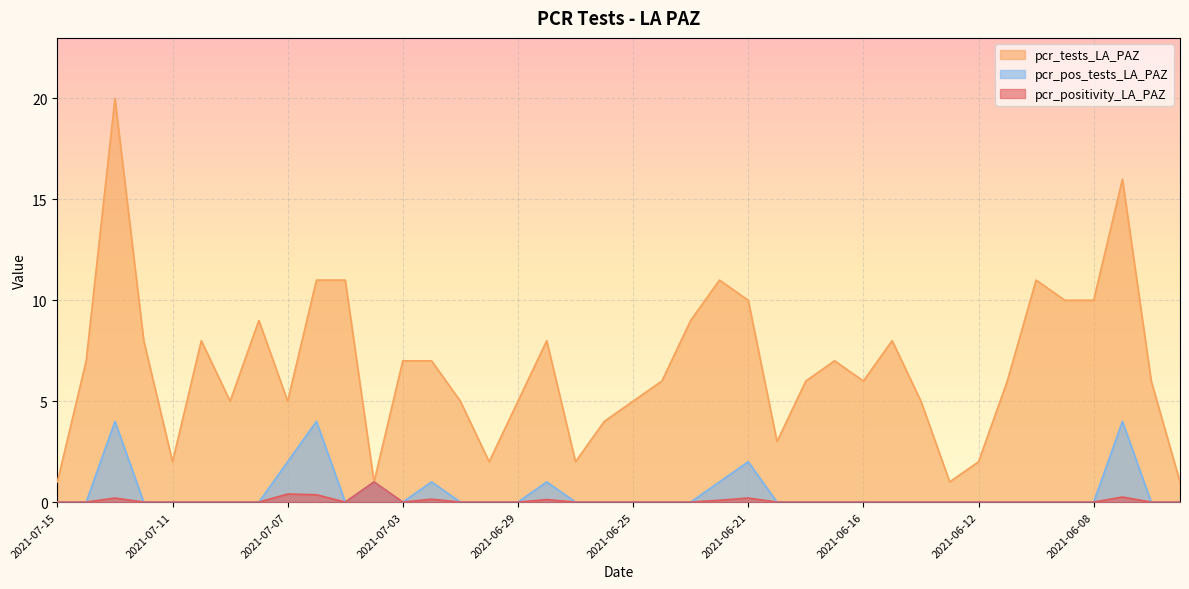

True or false: pcr_positivity_LA_PAZ and pcr_tests_LA_PAZ cross at least once.

False